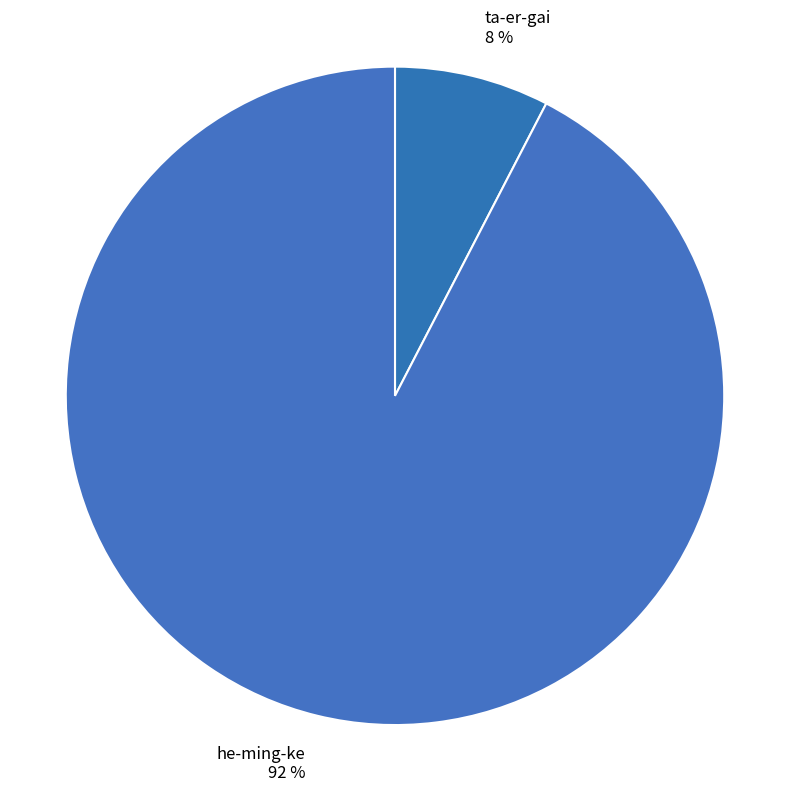

Combined, do he-ming-ke and ta-er-gai account for over 50%?

Yes